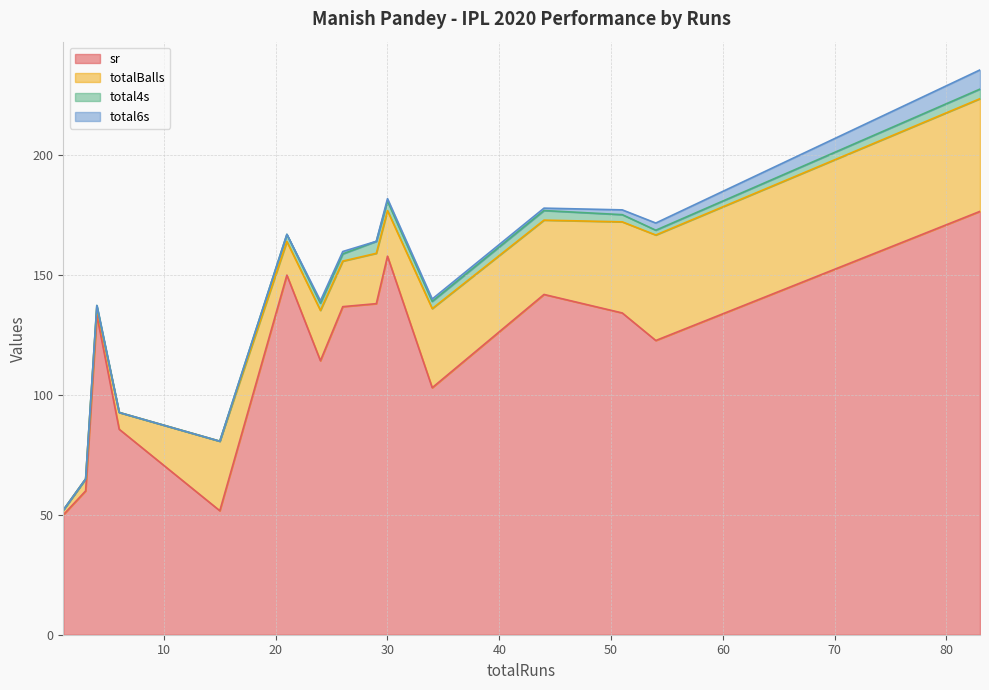

Which series has the largest range (max minus min)?

sr